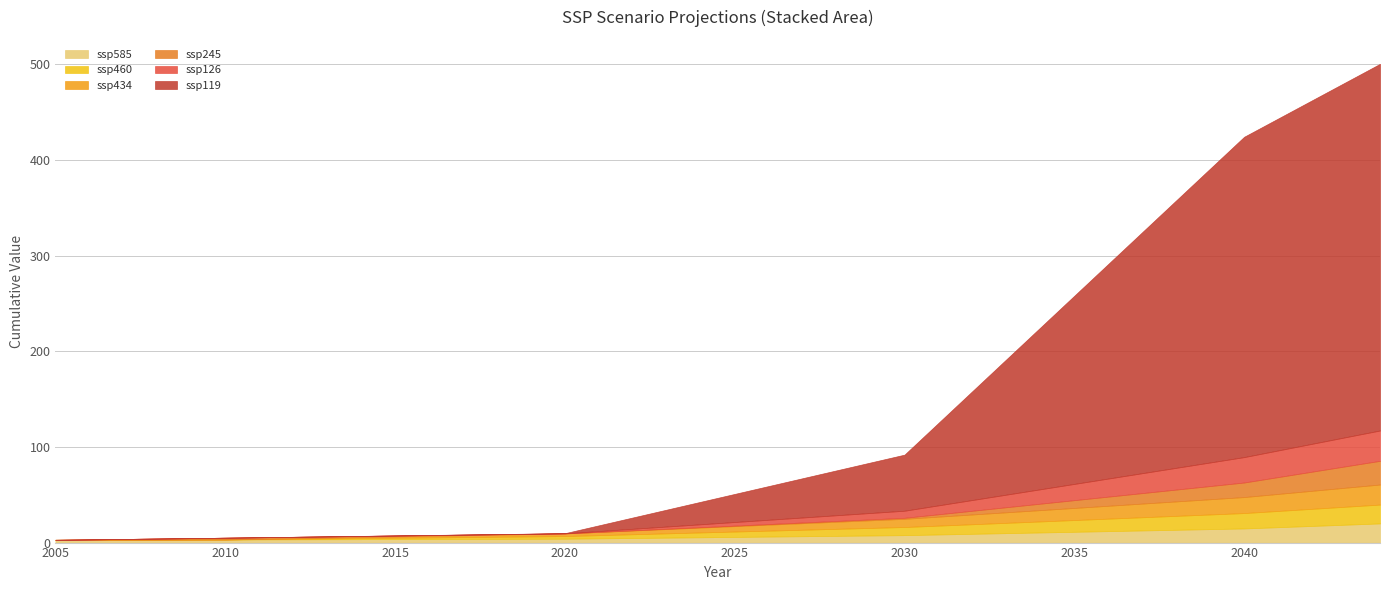

Reading left to right, extract all data points from this chart.

ssp119: 0.0	0.0	0.0	0.0	0.0	0.0	0.0	0.0	0.0	0.0	0.1	0.1	0.1	0.1	0.1	0.1	6.0	11.8	17.7	23.5	29.4	35.2	41.1	46.9	52.8	58.6	86.2	113.9	141.5	169.1	196.7	224.3	252.0	279.6	307.2	334.8	346.9	359.0	371.1	383.3
ssp126: 0.0	0.0	0.0	0.0	0.0	0.0	0.0	0.0	0.0	0.0	0.1	0.1	0.1	0.1	0.1	0.1	0.8	1.6	2.3	3.0	3.7	4.5	5.2	5.9	6.7	7.4	9.3	11.2	13.1	15.1	17.0	18.9	20.8	22.7	24.6	26.6	27.8	29.1	30.4	31.7
ssp245: 0.0	0.4	0.7	1.1	1.5	1.8	1.6	1.5	1.3	1.1	0.9	0.7	0.5	0.4	0.2	0.0	0.1	0.2	0.3	0.4	0.5	0.6	0.7	0.9	1.0	1.1	2.5	3.9	5.3	6.7	8.1	9.6	11.0	12.4	13.8	15.2	17.6	20.0	22.4	24.8
ssp434: 0.0	0.0	0.0	0.0	0.0	0.0	0.3	0.6	0.8	1.1	1.4	1.7	1.9	2.2	2.5	2.8	3.4	3.9	4.5	5.1	5.7	6.3	6.8	7.4	8.0	8.6	9.4	10.2	11.0	11.8	12.7	13.5	14.3	15.1	15.9	16.7	17.8	18.8	19.9	21.0
ssp460: 0.0	0.0	0.0	0.0	0.0	0.0	0.3	0.6	0.8	1.1	1.4	1.7	1.9	2.2	2.5	2.8	3.3	3.9	4.5	5.1	5.6	6.2	6.8	7.3	7.9	8.5	9.3	10.0	10.8	11.5	12.3	13.0	13.8	14.6	15.3	16.1	17.0	17.9	18.8	19.7
ssp585: 2.9	3.0	3.0	3.1	3.2	3.3	3.3	3.4	3.5	3.6	3.7	3.7	3.8	3.9	4.0	4.0	4.4	4.8	5.2	5.5	5.9	6.3	6.7	7.0	7.4	7.8	8.5	9.2	9.9	10.6	11.3	12.0	12.7	13.4	14.1	14.8	16.1	17.4	18.7	20.0